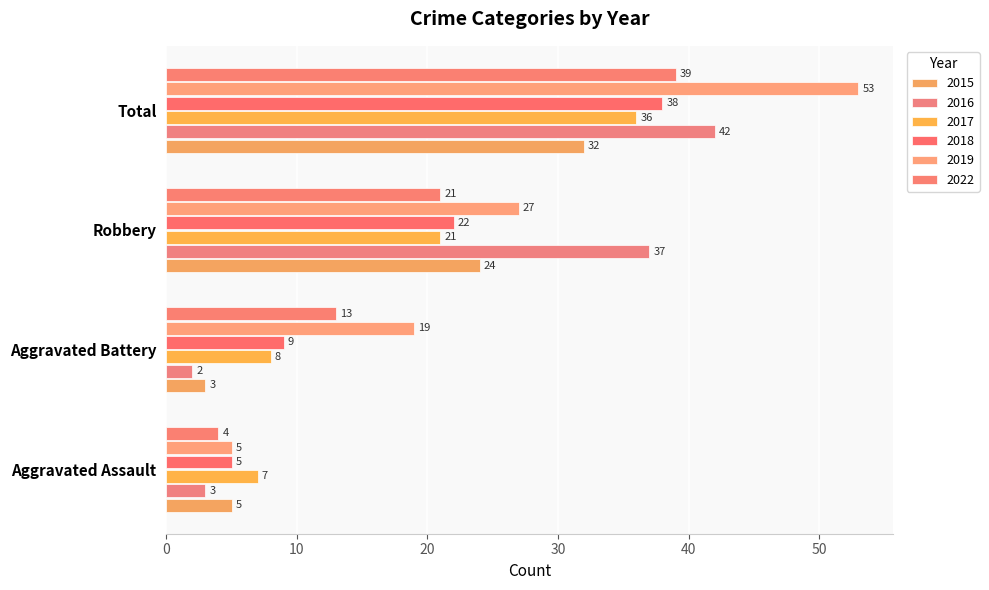

What are all the series names shown in the legend?

2015, 2016, 2017, 2018, 2019, 2022